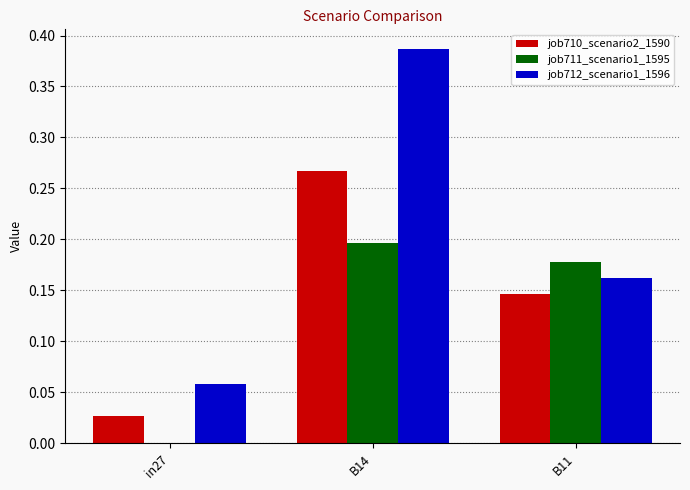

Is it true that job710_scenario2_1590 equals 0.3 at B11?

False